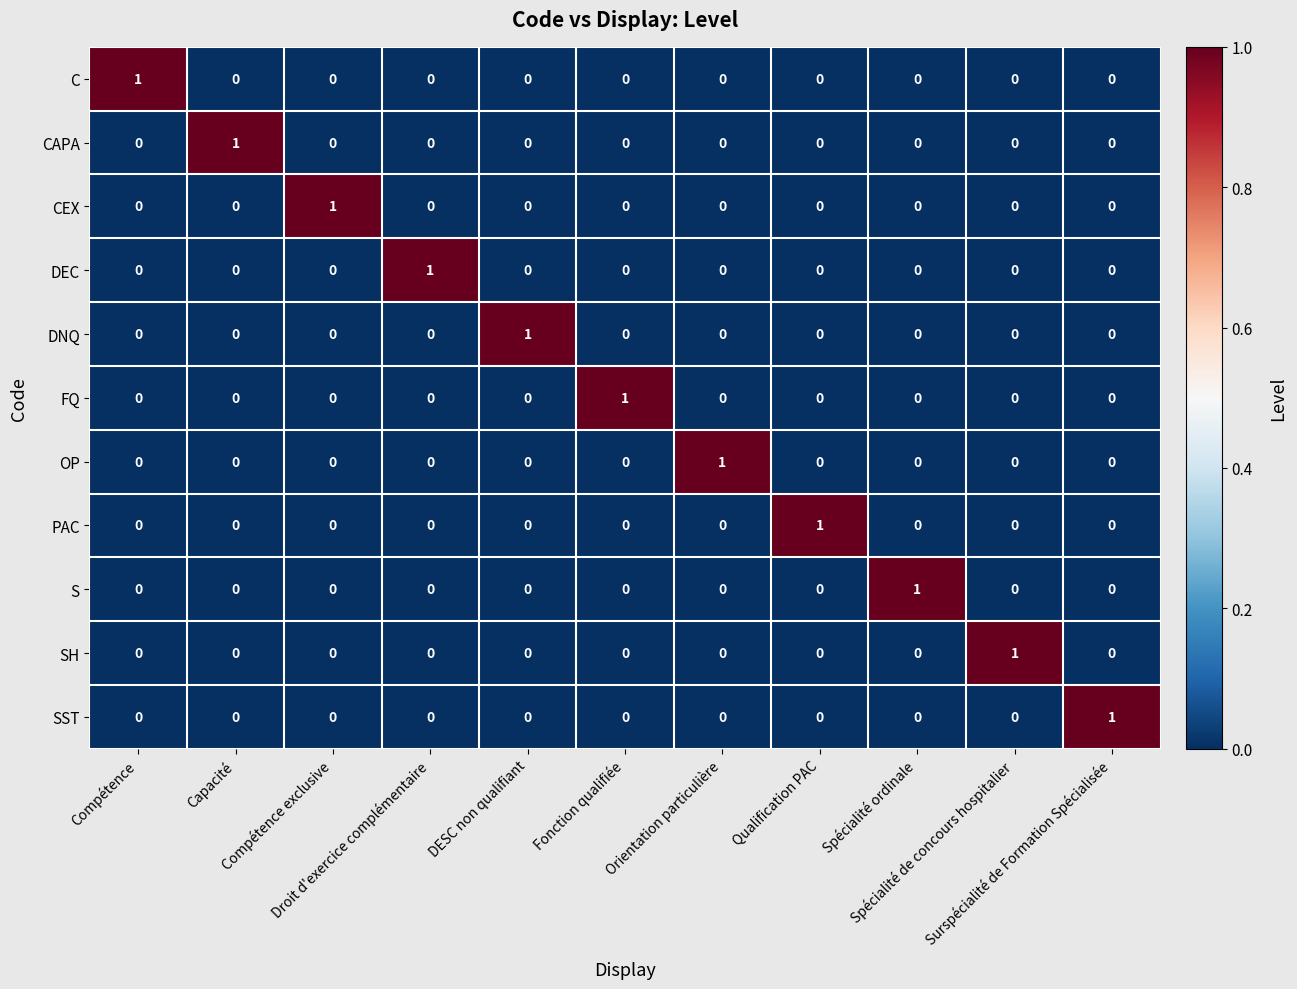

At which category does the chart reach its peak across all series?

Compétence